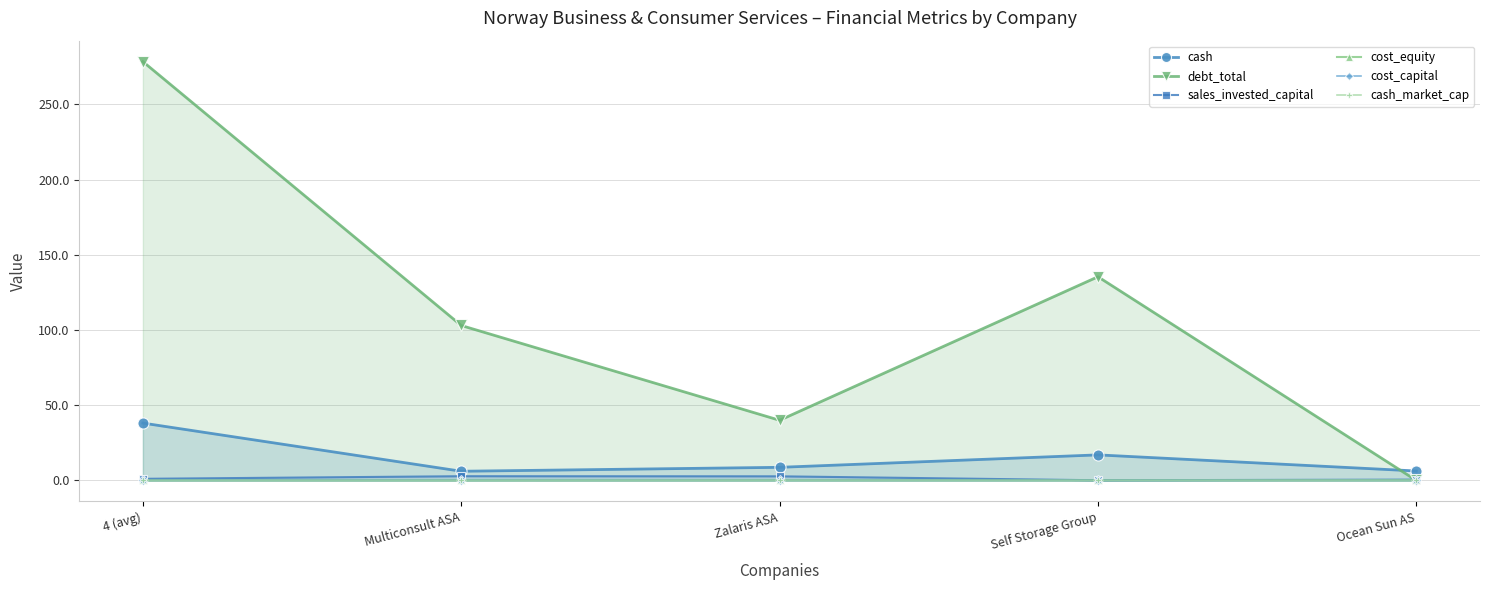

What position from the left is Self Storage Group?

4